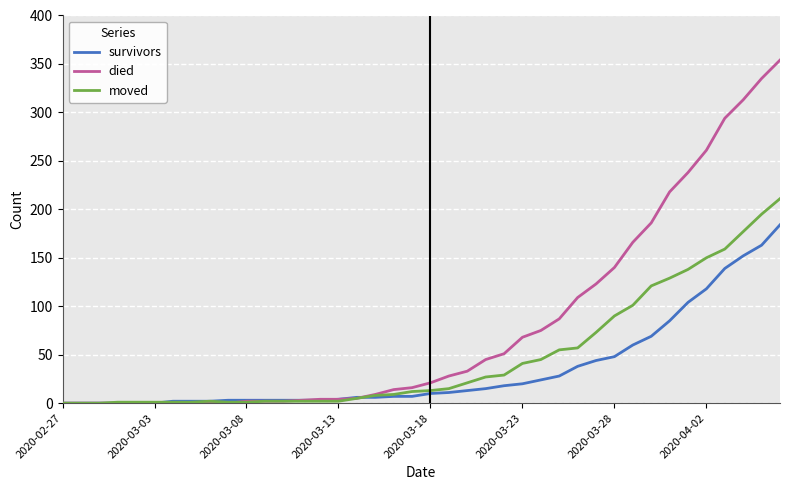

List the series in order of their overall mean, highest first.

died, moved, survivors